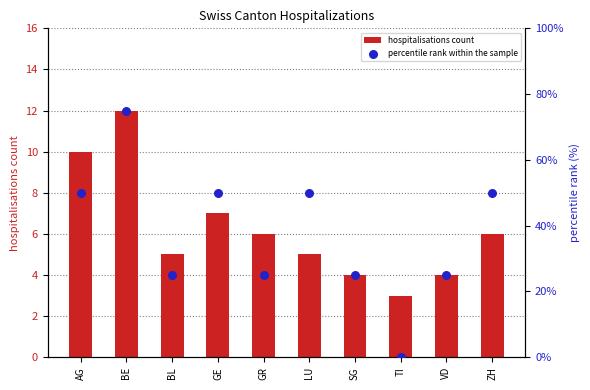

What is the total value across all series at AG?

60